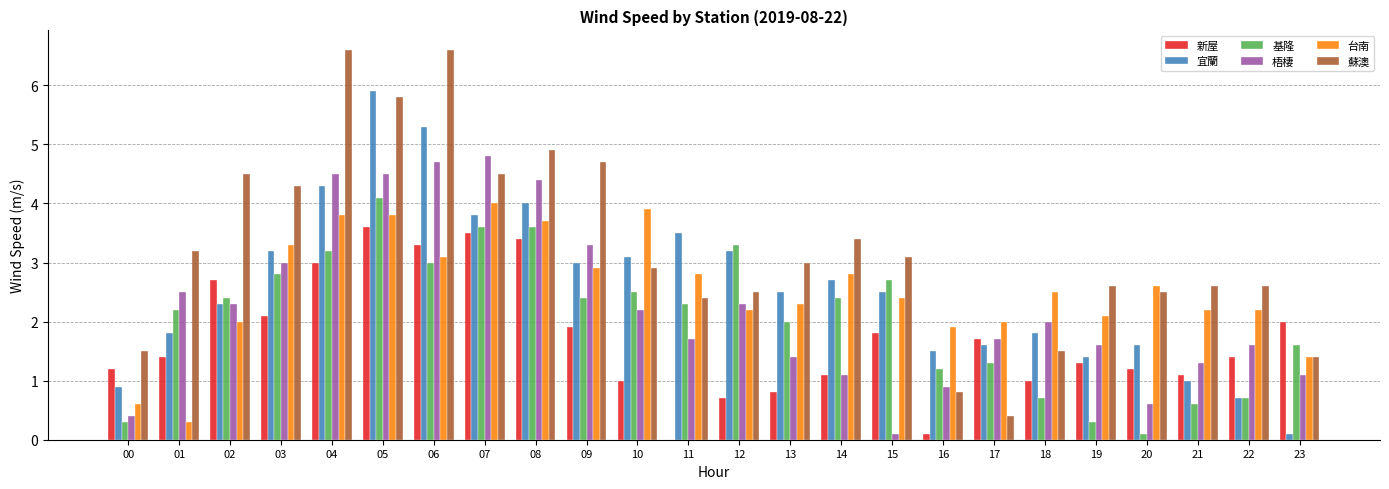

Reading left to right, transcribe all the data shown in this chart.

新屋: 00=1.2	01=1.4	02=2.7	03=2.1	04=3.0	05=3.6	06=3.3	07=3.5	08=3.4	09=1.9	10=1.0	11=0.0	12=0.7	13=0.8	14=1.1	15=1.8	16=0.1	17=1.7	18=1.0	19=1.3	20=1.2	21=1.1	22=1.4	23=2.0
宜蘭: 00=0.9	01=1.8	02=2.3	03=3.2	04=4.3	05=5.9	06=5.3	07=3.8	08=4.0	09=3.0	10=3.1	11=3.5	12=3.2	13=2.5	14=2.7	15=2.5	16=1.5	17=1.6	18=1.8	19=1.4	20=1.6	21=1.0	22=0.7	23=0.1
基隆: 00=0.3	01=2.2	02=2.4	03=2.8	04=3.2	05=4.1	06=3.0	07=3.6	08=3.6	09=2.4	10=2.5	11=2.3	12=3.3	13=2.0	14=2.4	15=2.7	16=1.2	17=1.3	18=0.7	19=0.3	20=0.1	21=0.6	22=0.7	23=1.6
梧棲: 00=0.4	01=2.5	02=2.3	03=3.0	04=4.5	05=4.5	06=4.7	07=4.8	08=4.4	09=3.3	10=2.2	11=1.7	12=2.3	13=1.4	14=1.1	15=0.1	16=0.9	17=1.7	18=2.0	19=1.6	20=0.6	21=1.3	22=1.6	23=1.1
台南: 00=0.6	01=0.3	02=2.0	03=3.3	04=3.8	05=3.8	06=3.1	07=4.0	08=3.7	09=2.9	10=3.9	11=2.8	12=2.2	13=2.3	14=2.8	15=2.4	16=1.9	17=2.0	18=2.5	19=2.1	20=2.6	21=2.2	22=2.2	23=1.4
蘇澳: 00=1.5	01=3.2	02=4.5	03=4.3	04=6.6	05=5.8	06=6.6	07=4.5	08=4.9	09=4.7	10=2.9	11=2.4	12=2.5	13=3.0	14=3.4	15=3.1	16=0.8	17=0.4	18=1.5	19=2.6	20=2.5	21=2.6	22=2.6	23=1.4